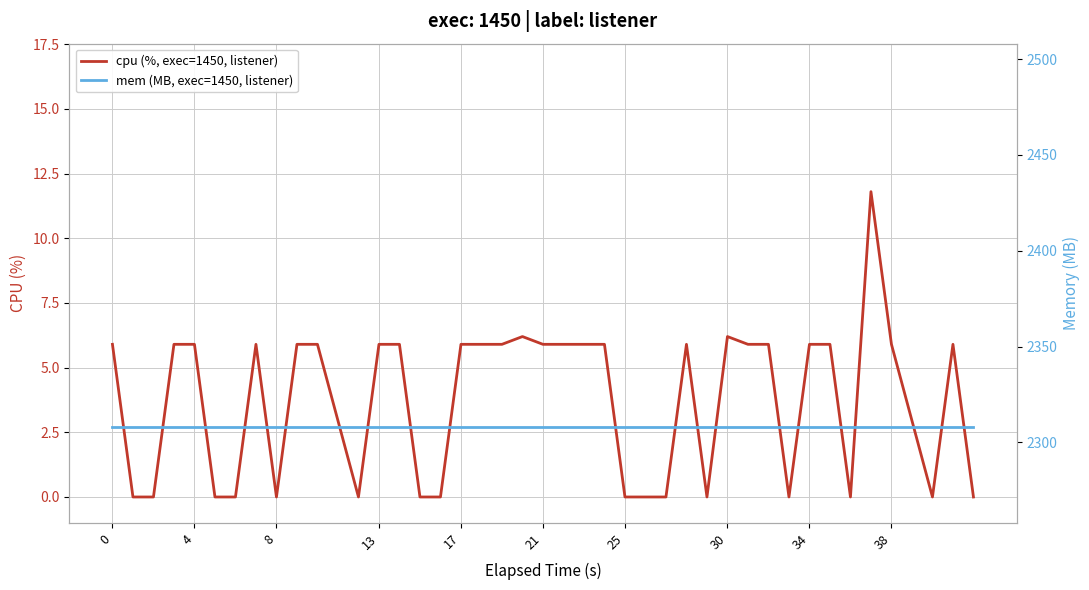

Which series has the widest spread of values?

cpu (%, exec=1450, listener)